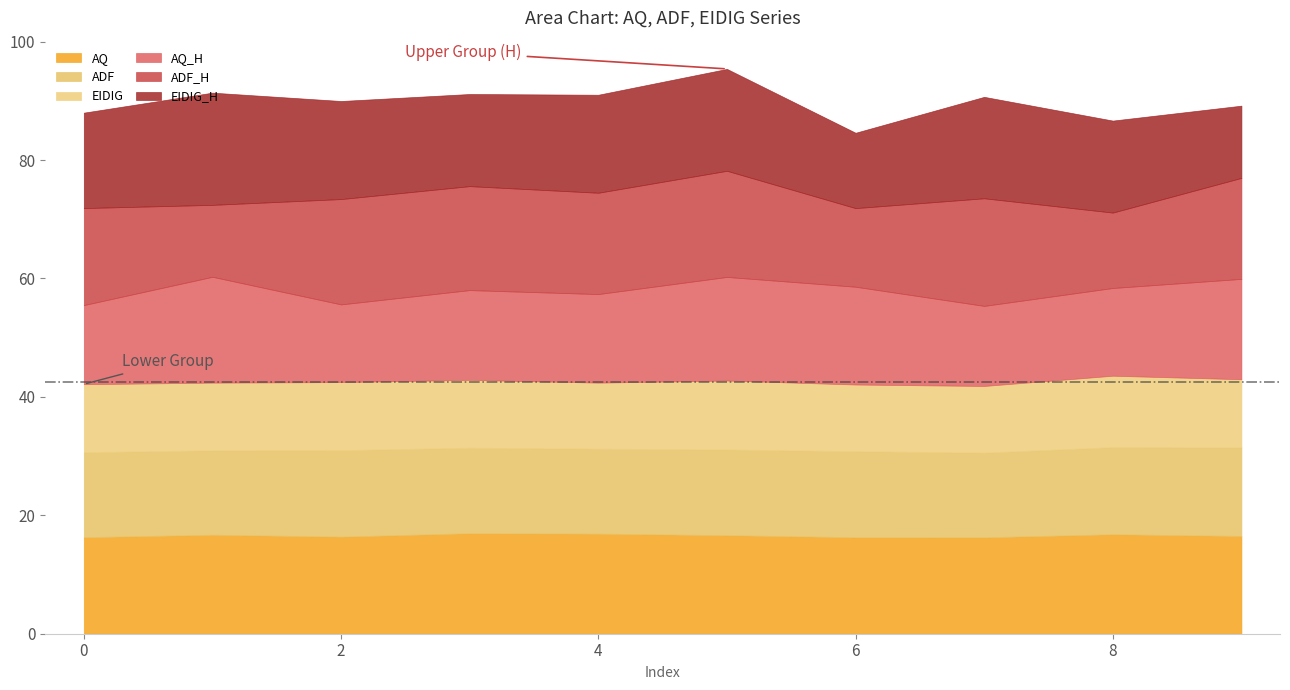

Reading right to left, list all the values displayed in this chart.

AQ: 9=16.5	8=16.8	7=16.3	6=16.3	5=16.6	4=16.9	3=17.0	2=16.4	1=16.7	0=16.3
ADF: 9=15.0	8=14.7	7=14.3	6=14.5	5=14.5	4=14.4	3=14.4	2=14.6	1=14.3	0=14.4
EIDIG: 9=11.5	8=12.1	7=11.3	6=11.3	5=11.6	4=11.1	3=11.5	2=11.5	1=11.4	0=11.5
AQ_H: 9=16.9	8=14.8	7=13.5	6=16.5	5=17.5	4=15.0	3=15.2	2=13.1	1=17.9	0=13.4
ADF_H: 9=17.1	8=12.7	7=18.2	6=13.3	5=17.9	4=17.1	3=17.6	2=17.8	1=12.1	0=16.4
EIDIG_H: 9=12.2	8=15.5	7=17.1	6=12.7	5=17.2	4=16.6	3=15.6	2=16.6	1=19.0	0=16.1